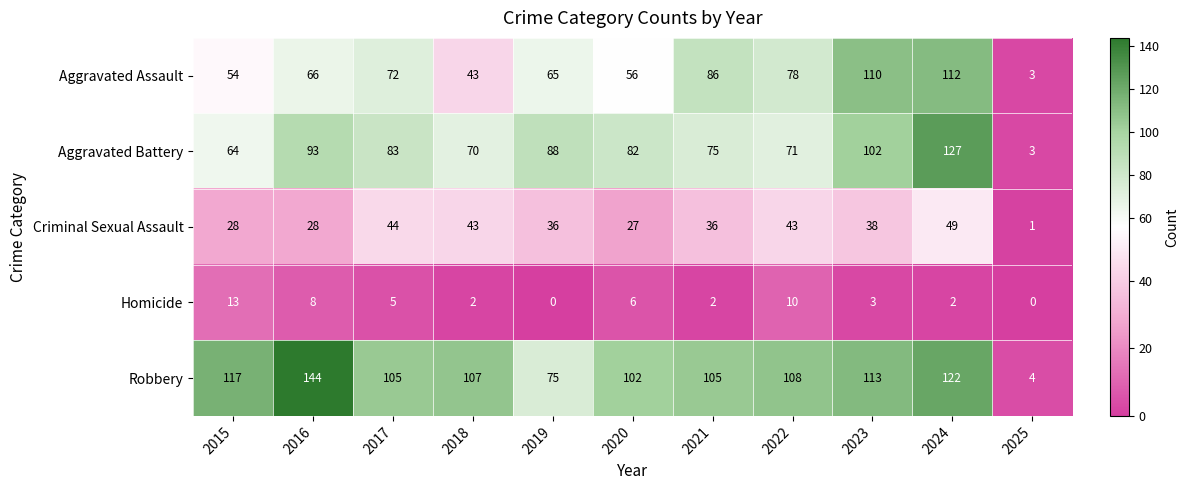

Which category has the highest value in the Aggravated Battery series?

2024